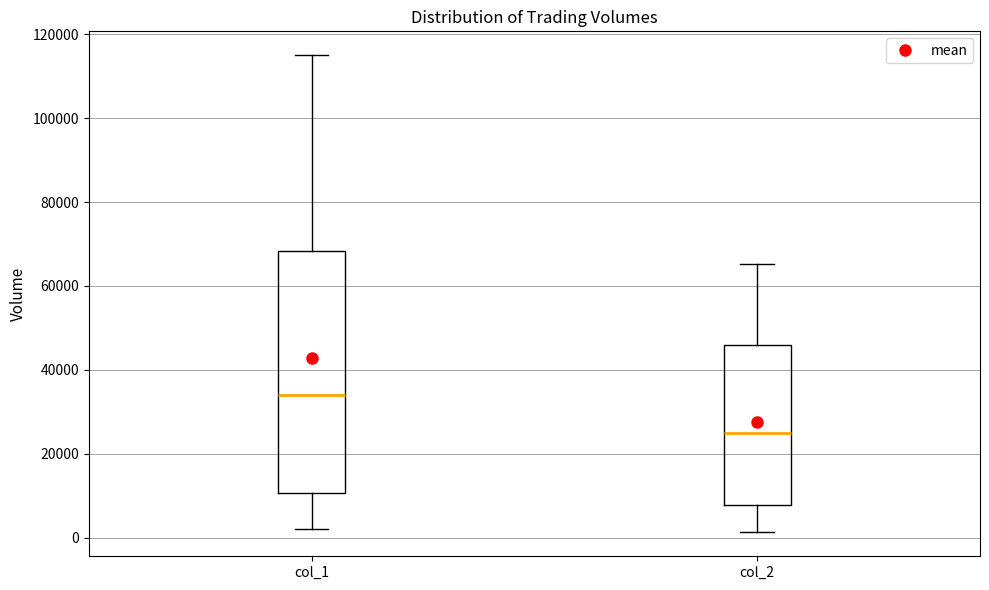

Reading left to right, transcribe this box plot: for each box, give where its median line is, the range the box spans, and where its two whiskers end, as read against the y-axis. The values are not printed on the chart, so give them approximately, as read against the axis.

col_1: median 34000, box 10000 to 68000, whiskers 2000 to 116000
col_2: median 24000, box 8000 to 46000, whiskers 2000 to 66000